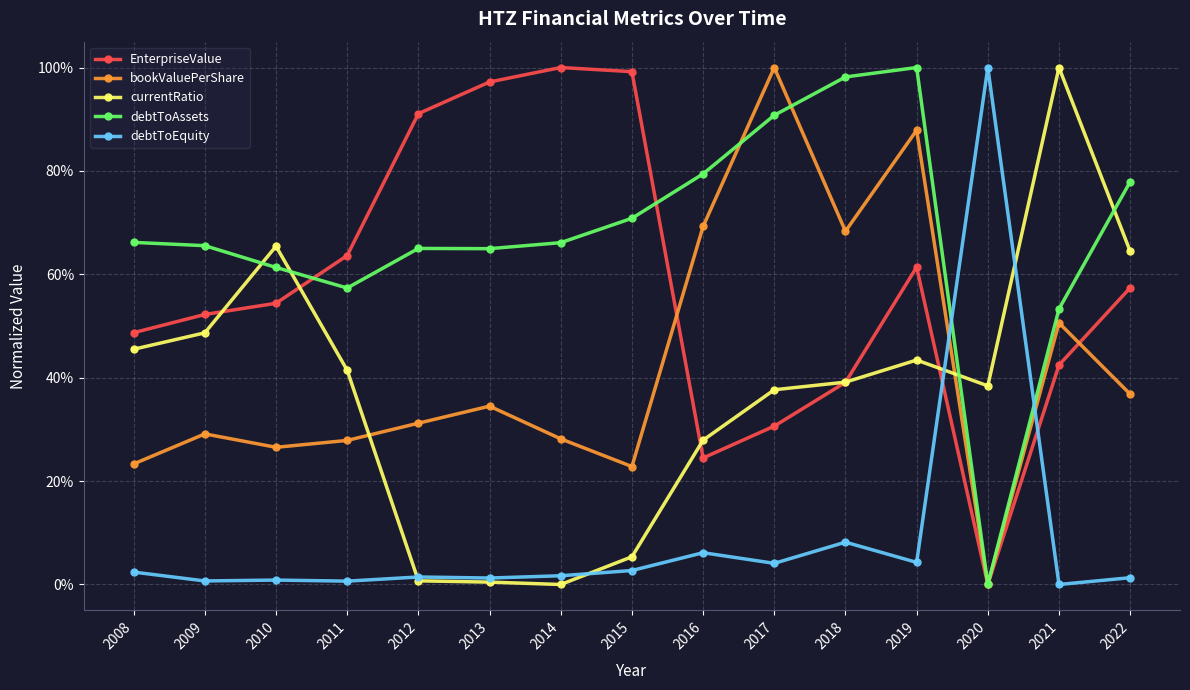

What are all the series names shown in the legend?

EnterpriseValue, bookValuePerShare, currentRatio, debtToAssets, debtToEquity